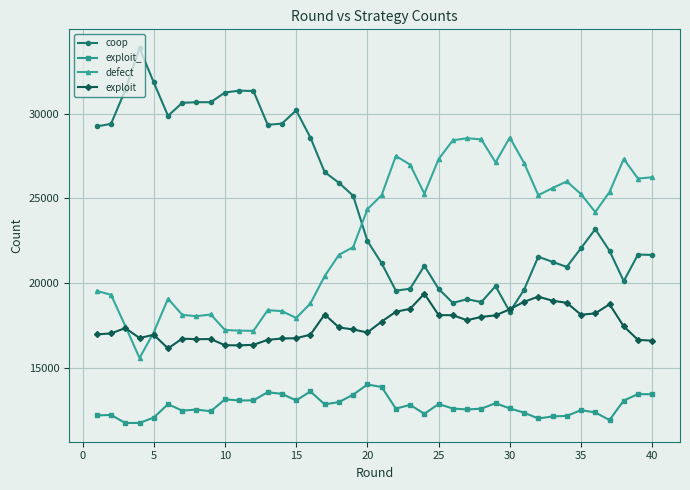

Which series has the largest range (max minus min)?

coop